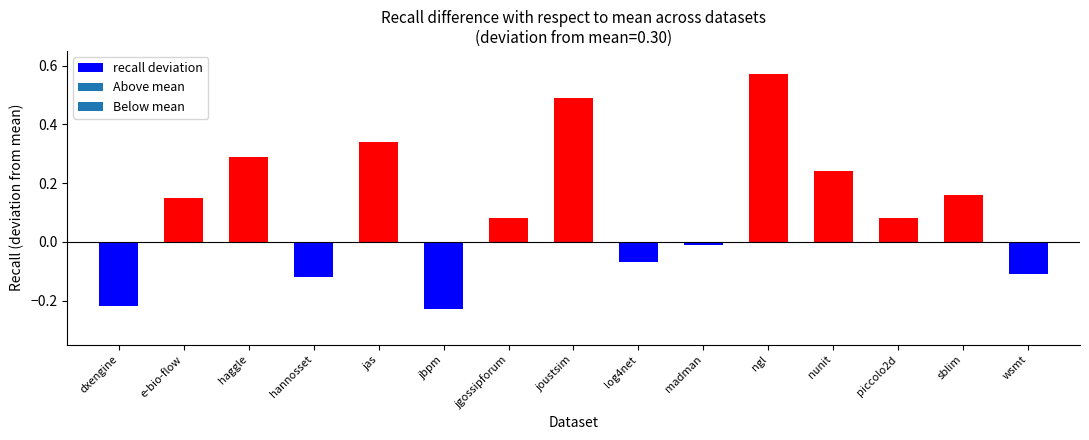

Read the value at joustsim.

0.5